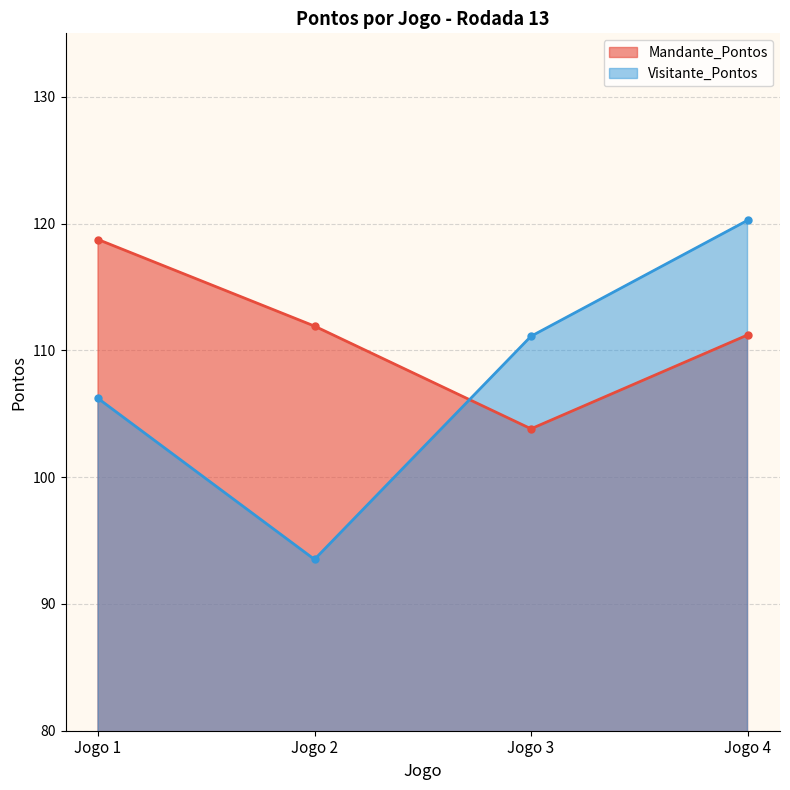

Does the chart have visible grid lines?

Yes